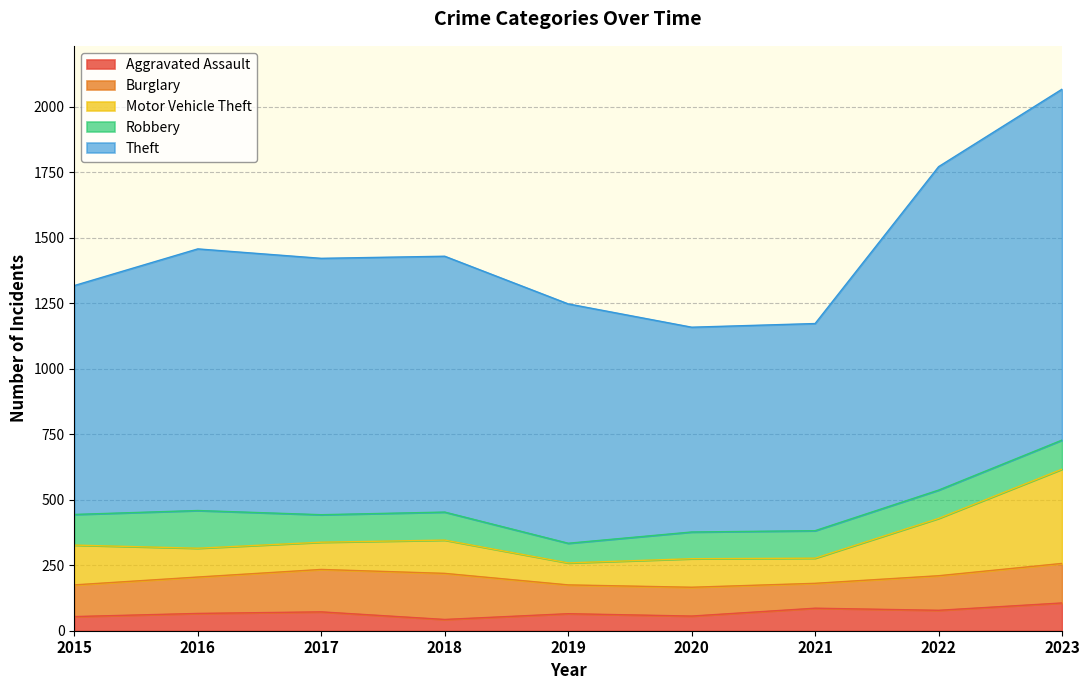

List the labels in order of Aggravated Assault value, largest first.

2023, 2021, 2022, 2017, 2016, 2019, 2020, 2015, 2018